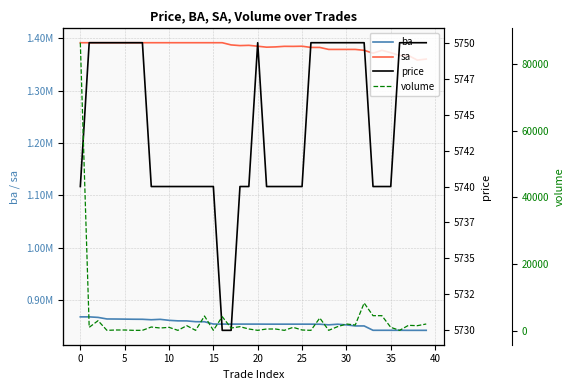

Rank the series by their maximum value, from lowest to highest.

price, volume, ba, sa